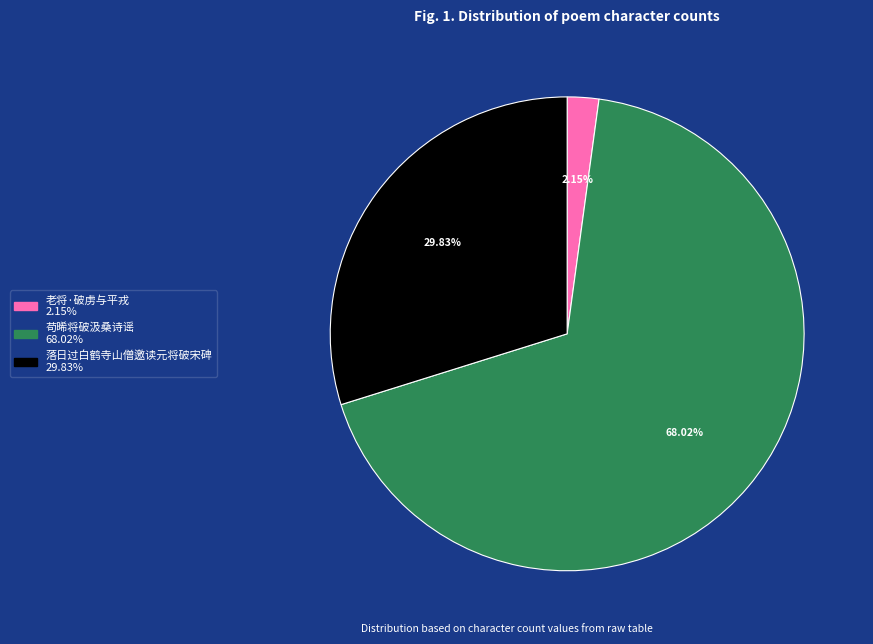

Do 苟晞将破汲桑诗谣 and 老将·破虏与平戎 together represent more than half of the pie?

Yes